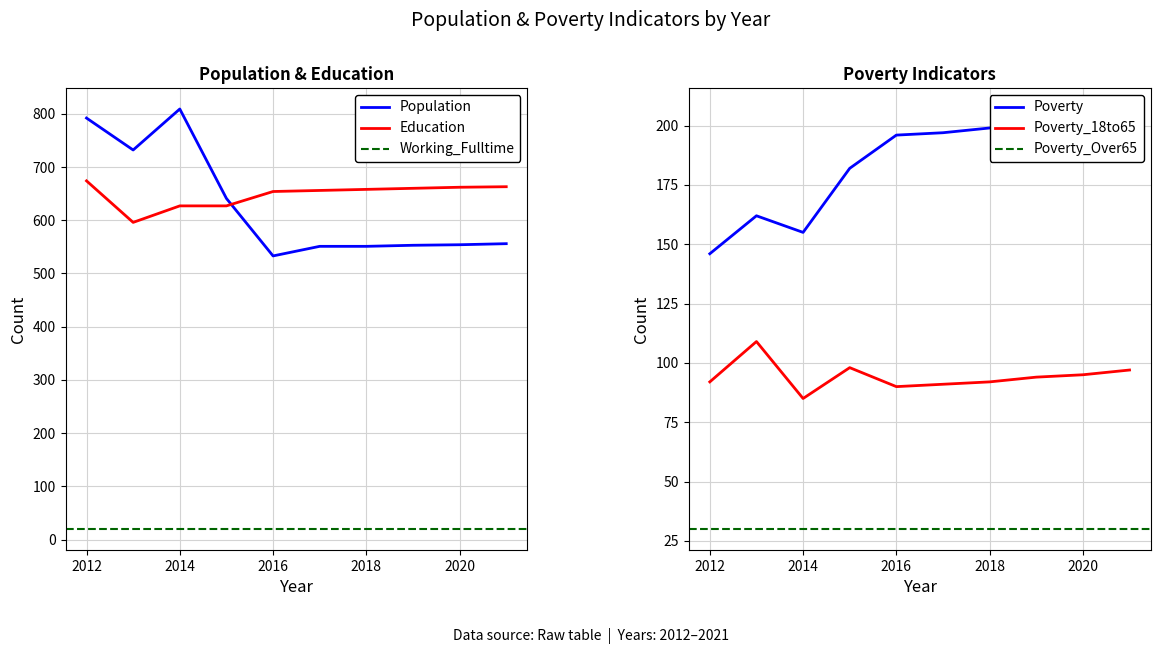

At which category does Education reach its first local valley?

2013